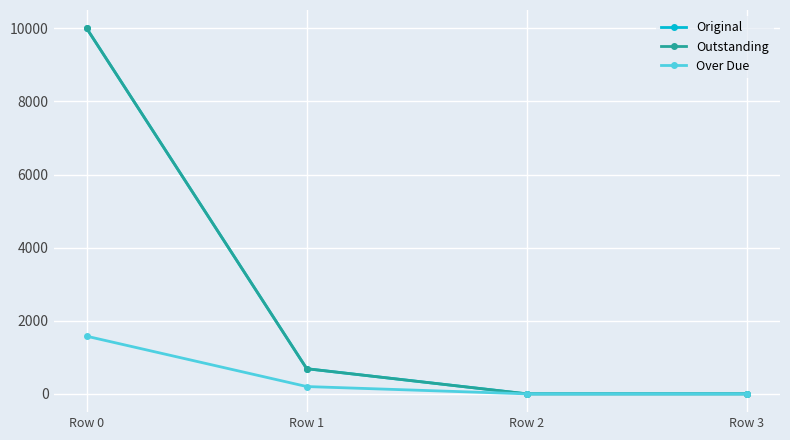

Reading left to right, what are all the values shown in this chart?

Original: Row 0=10000.0	Row 1=687.8	Row 2=0.0	Row 3=0.0
Outstanding: Row 0=10000.0	Row 1=687.8	Row 2=0.0	Row 3=0.0
Over Due: Row 0=1577.0	Row 1=200.0	Row 2=0.0	Row 3=0.0